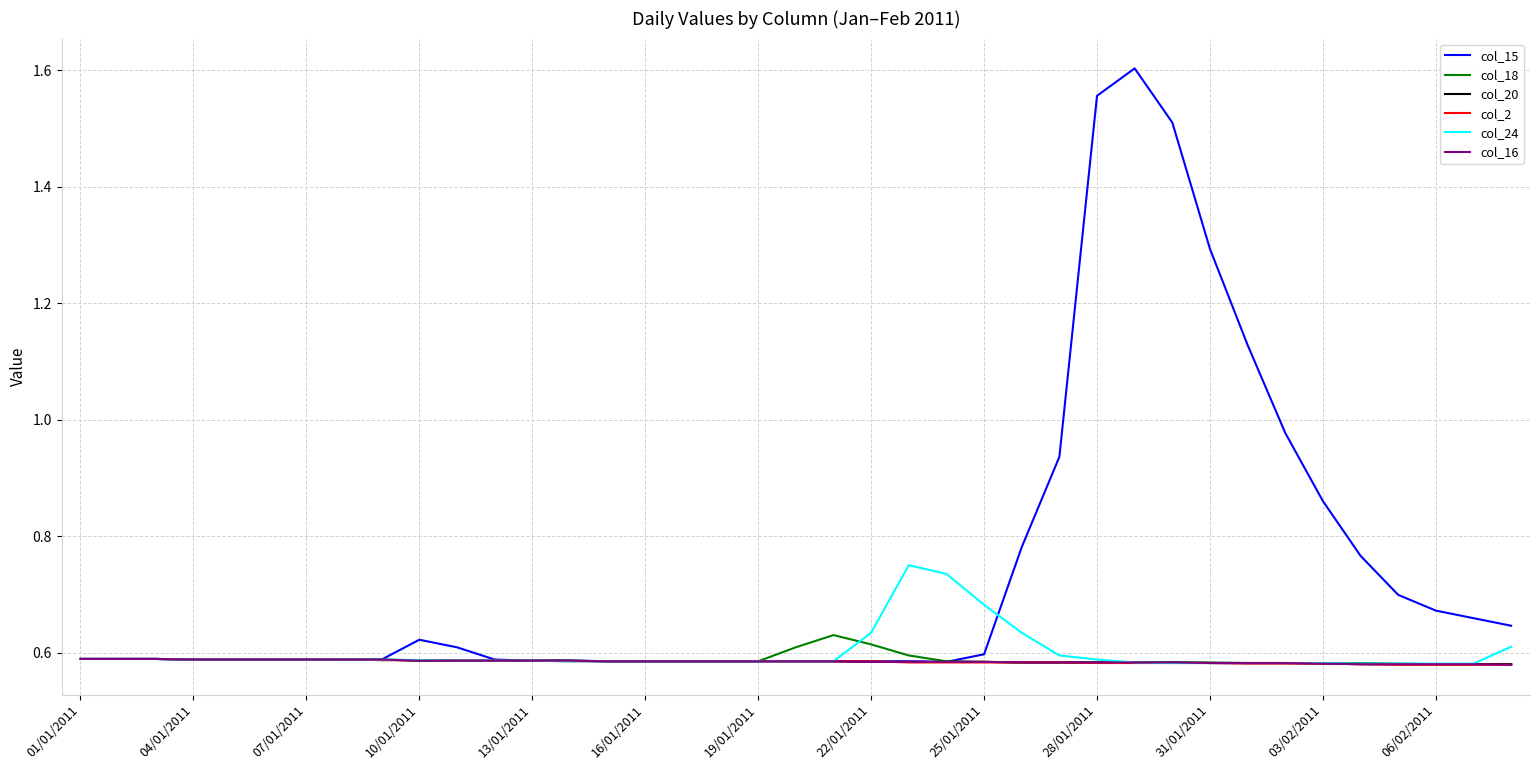

What is the sum of all col_16 values?

22.8